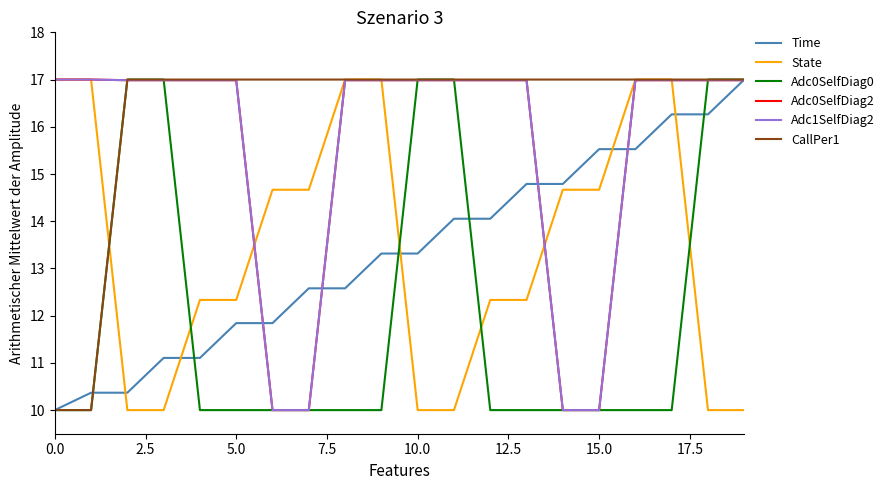

Does the chart display data point markers on the line(s)?

No